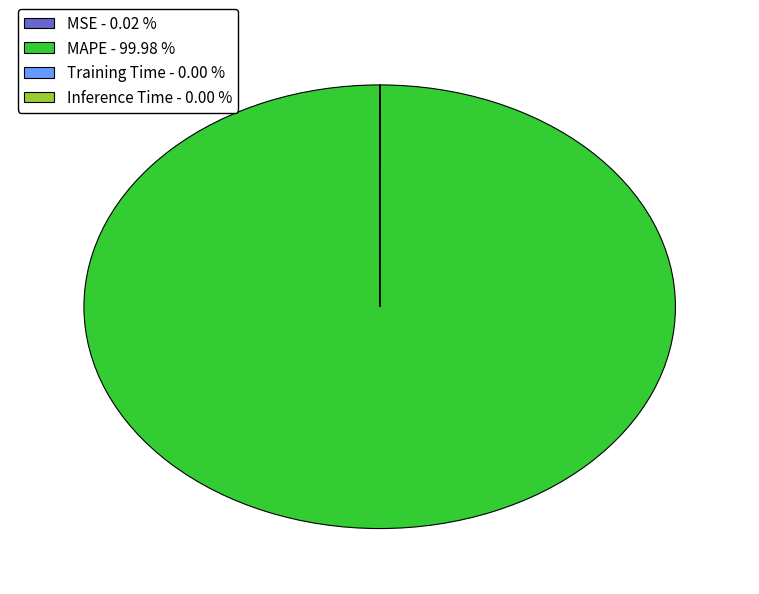

Does MAPE - 99.98 % account for over 50% of the chart?

Yes